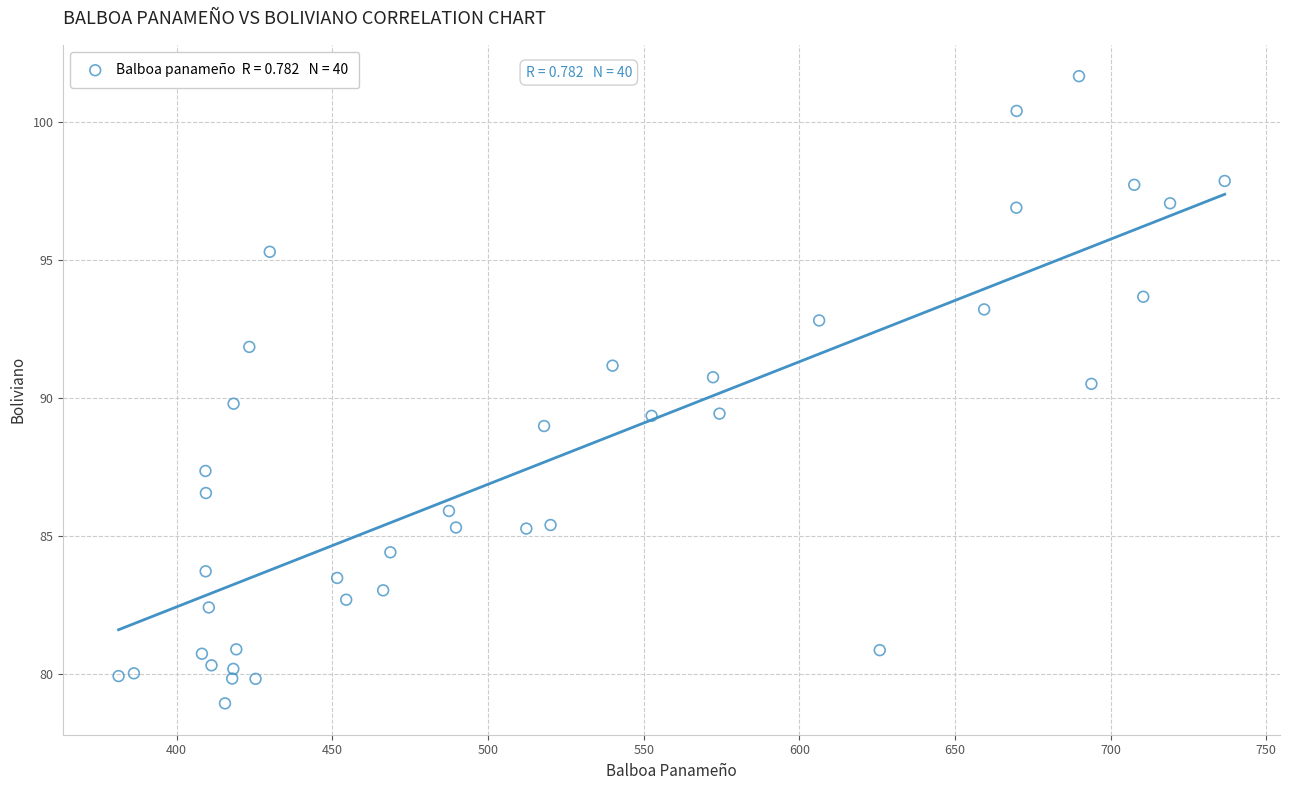

What is the range of X values (max minus min)?

355.3